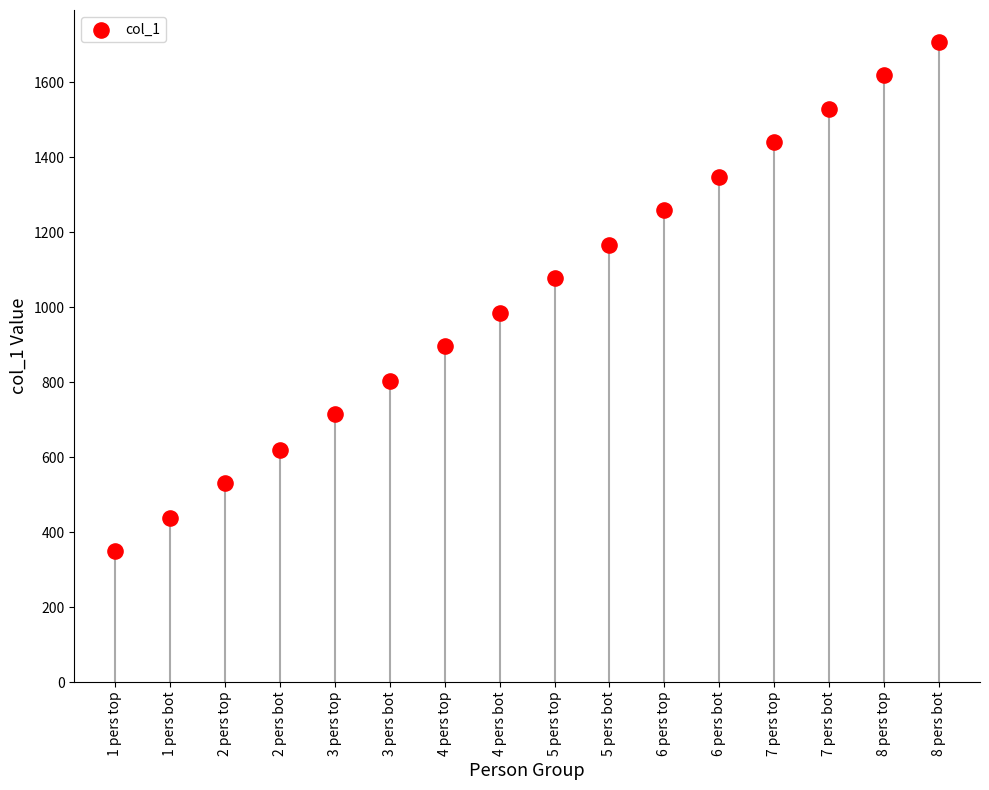

What is the range of Y values (max minus min)?

1358